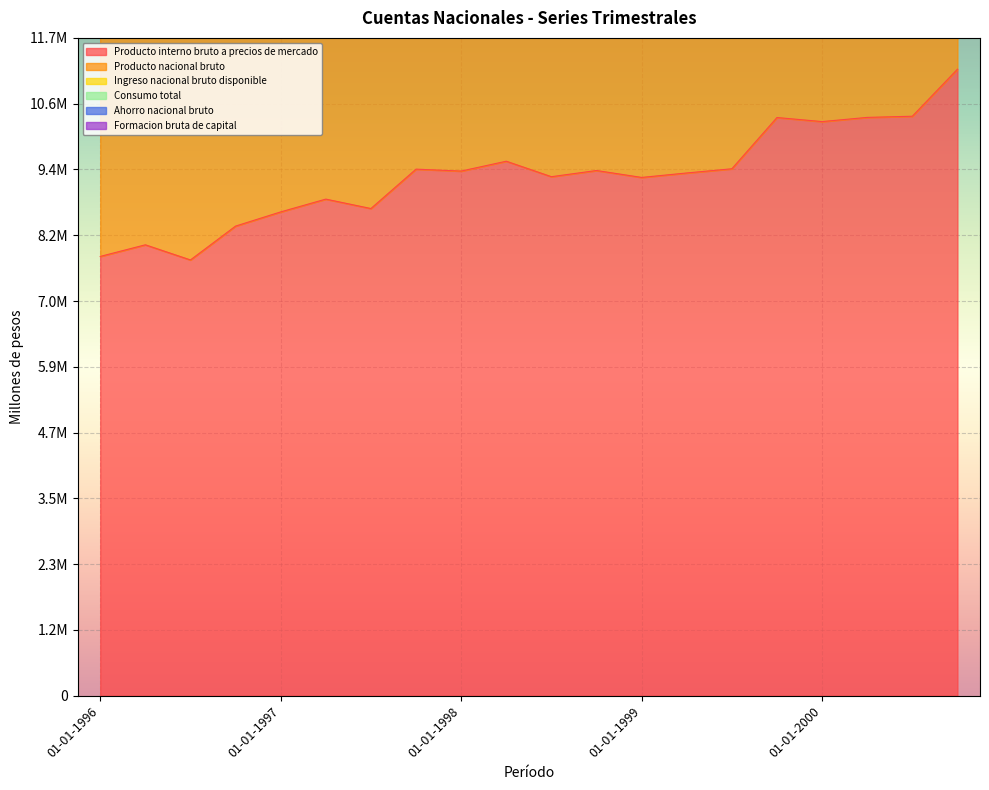

Reading left to right, extract all data points from this chart.

Producto interno bruto a precios de mercado: 01-01-1996=7840979	01-04-1996=8048402	01-07-1996=7778034	01-10-1996=8382238	01-01-1997=8635531	01-04-1997=8863926	01-07-1997=8695597	01-10-1997=9398591	01-01-1998=9364271	01-04-1998=9540269	01-07-1998=9263987	01-10-1998=9374364	01-01-1999=9250919	01-04-1999=9330494	01-07-1999=9405252	01-10-1999=10319982	01-01-2000=10247571	01-04-2000=10322275	01-07-2000=10342937	01-10-2000=11182207
Producto nacional bruto: 01-01-1996=30674711	01-04-1996=31463837	01-07-1996=30545585	01-10-1996=32835079	01-01-1997=33943257	01-04-1997=34695573	01-07-1997=34178569	01-10-1997=36709621	01-01-1998=37068251	01-04-1998=37554841	01-07-1998=36691352	01-10-1998=36752039	01-01-1999=36611268	01-04-1999=36556418	01-07-1999=37078116	01-10-1999=40362434	01-01-2000=40624161	01-04-2000=40440712	01-07-2000=40507225	01-10-2000=42983283
Ingreso nacional bruto disponible: 01-01-1996=23056723	01-04-1996=23637046	01-07-1996=22942324	01-10-1996=24656652	01-01-1997=25485906	01-04-1997=26065275	01-07-1997=25664753	01-10-1997=27593669	01-01-1998=27823090	01-04-1998=28193526	01-07-1998=27535960	01-10-1998=27601103	01-01-1999=27471478	01-04-1999=27456195	01-07-1999=27823988	01-10-1999=30312969	01-01-2000=30479391	01-04-2000=30375929	01-07-2000=30425352	01-10-2000=32353899